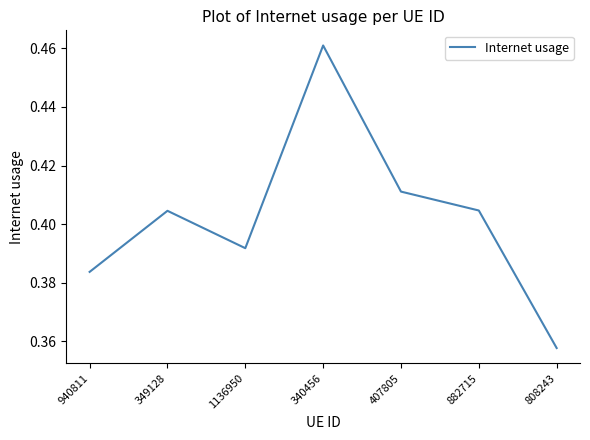

At which label is the value closest to 0?

808243